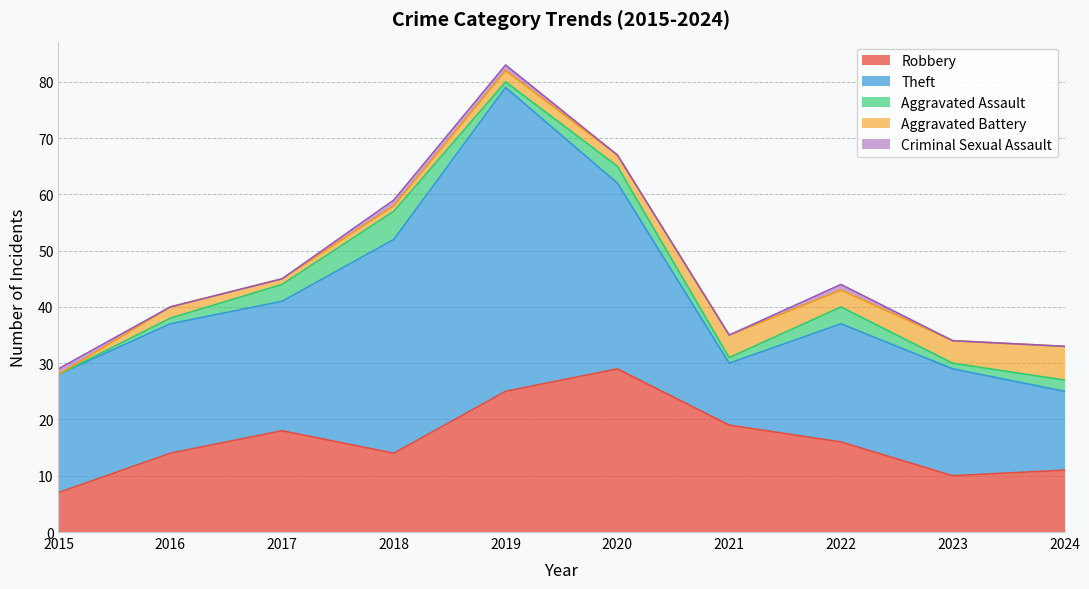

Which has a higher value, 2024 or 2017?

2017